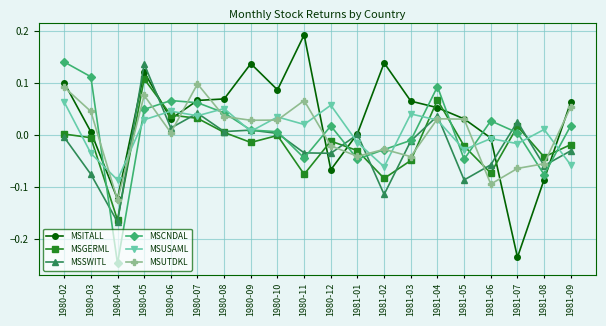

True or false: MSSWITL has more than 0 points higher than both neighbors.

True